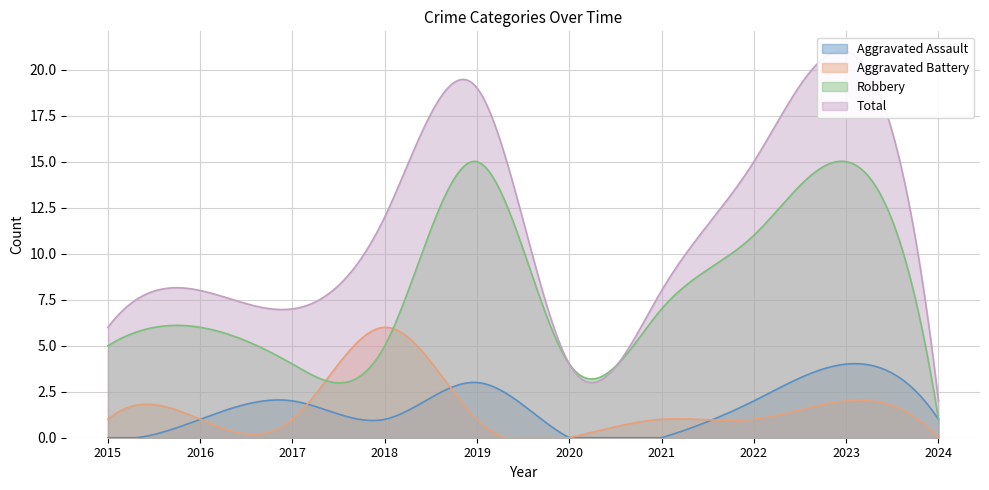

Read the Robbery value at 2018.

5